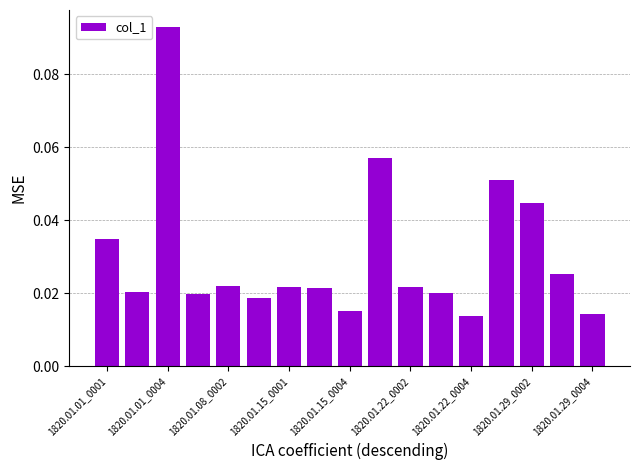

How many values are between 0 and 1?

17